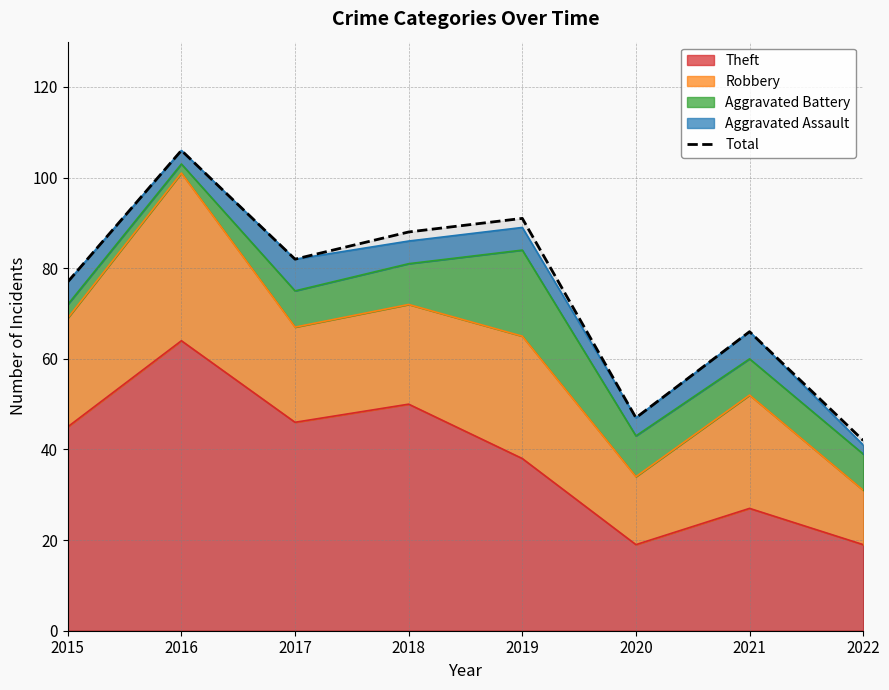

Where does the data first go above 82?

2016